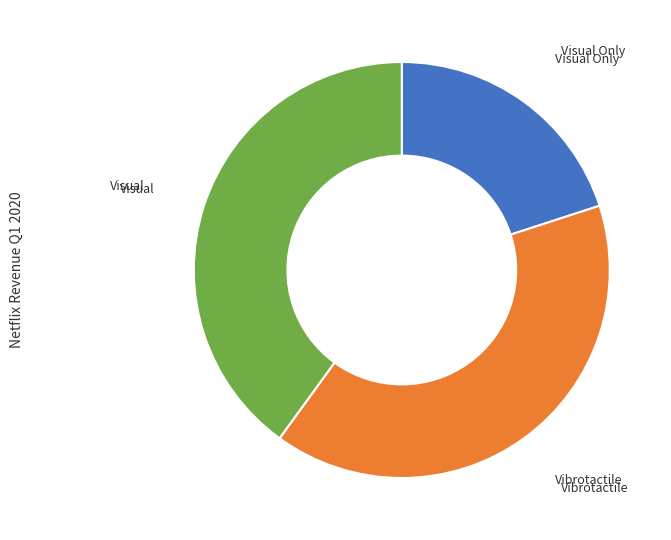

Does any single category account for the majority?

No